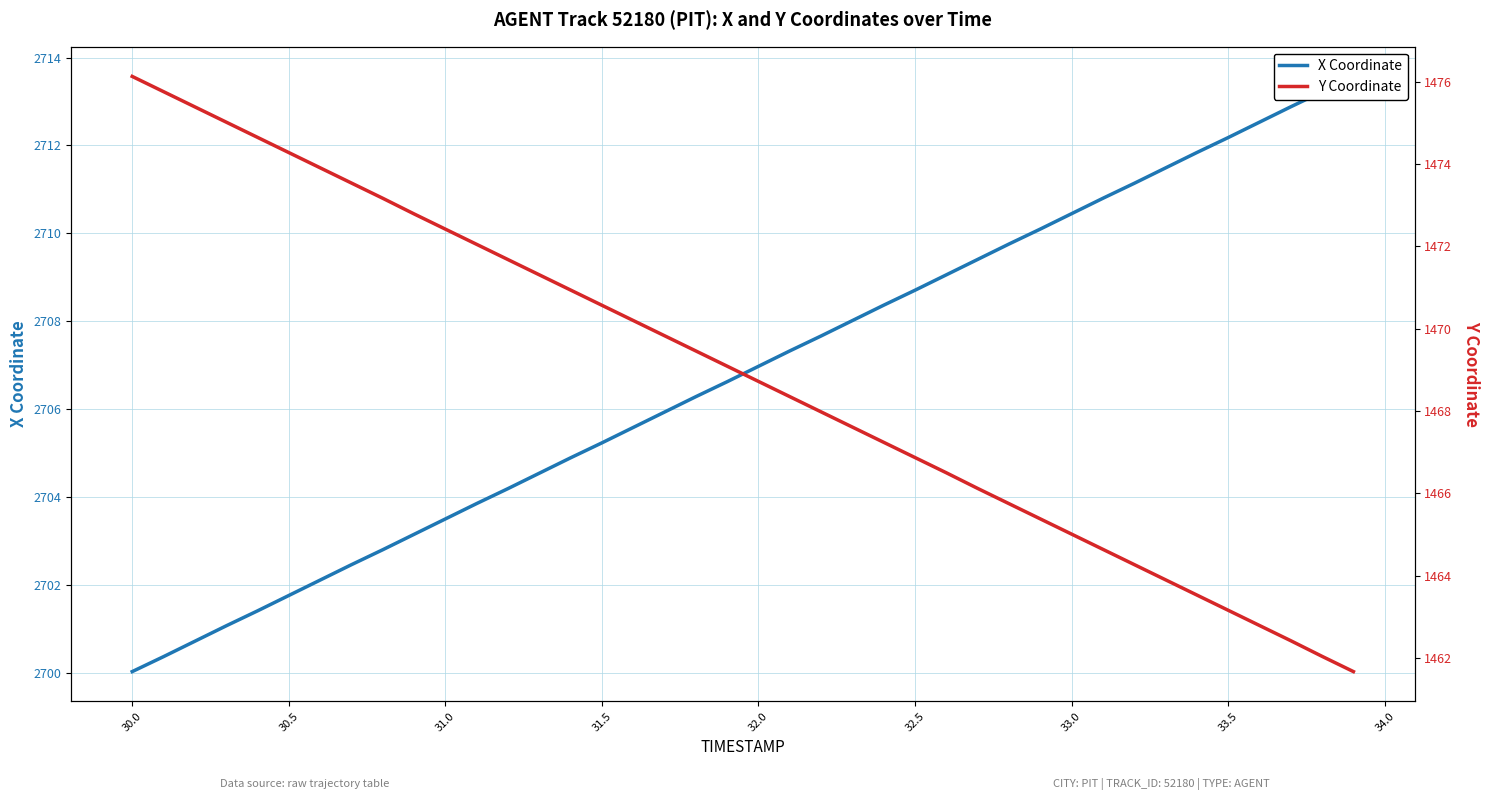

Is this an area chart (filled region under the line)?

No